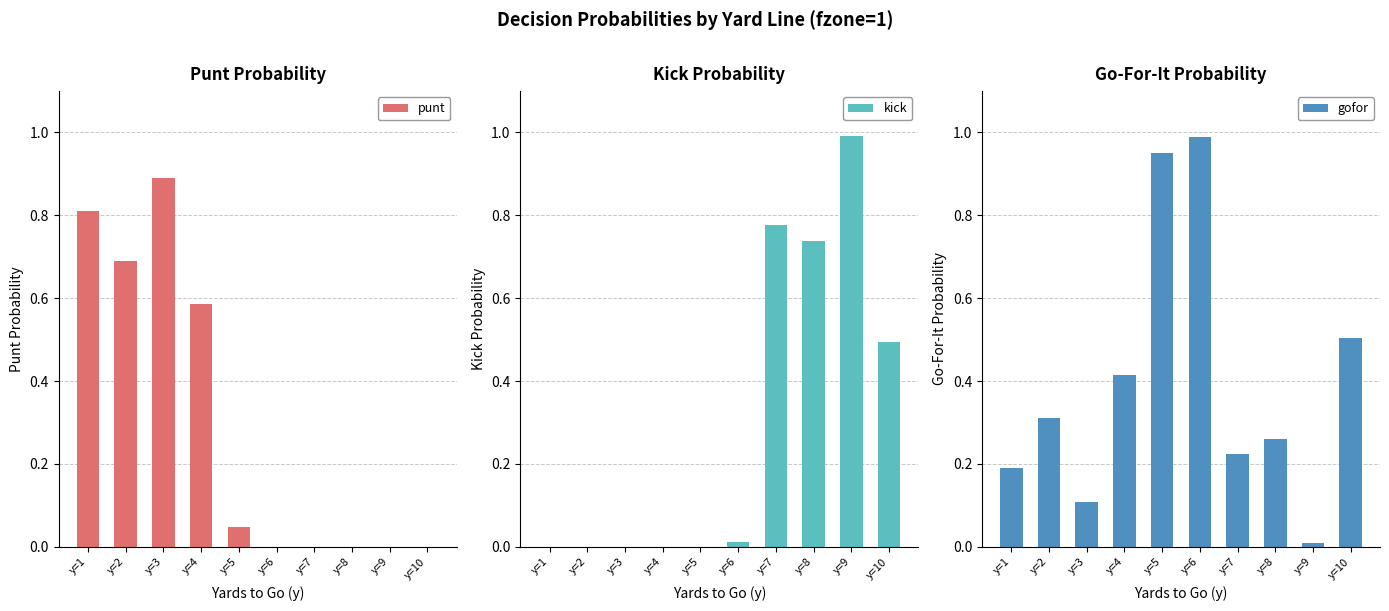

What is the approximate value of gofor at y=8?

0.3